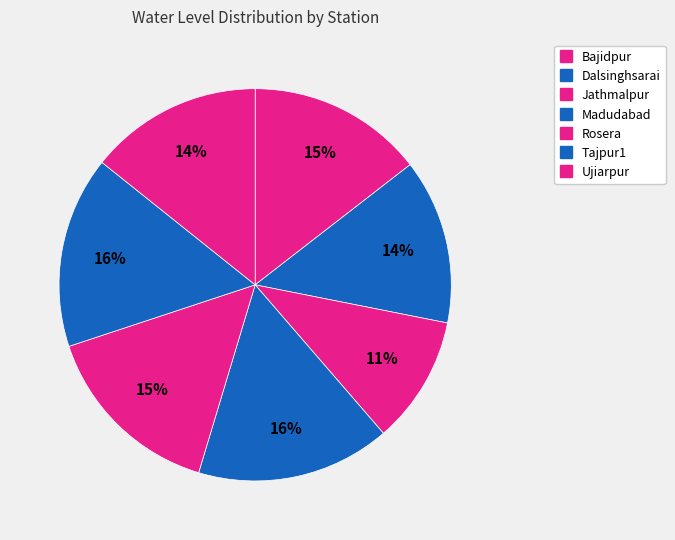

How many slices are in this pie chart?

7